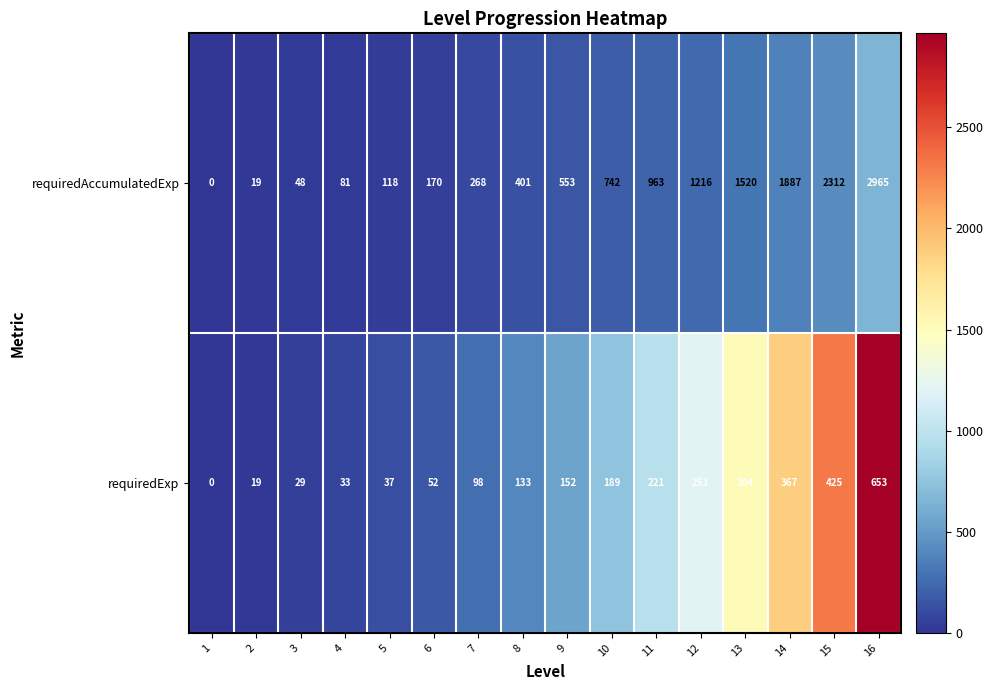

What is the average value of the requiredAccumulatedExp series?

829